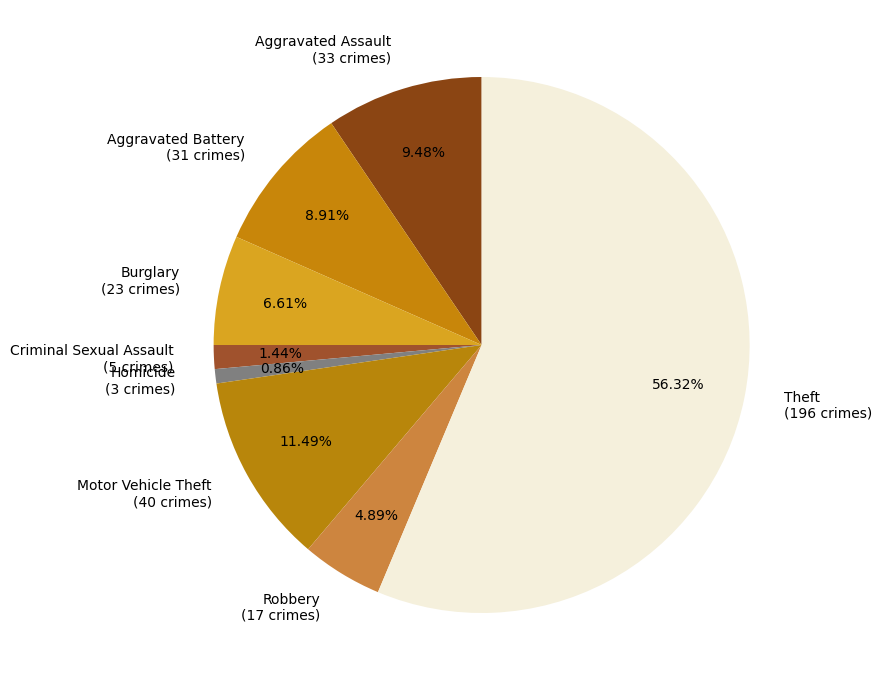

Between Homicide (3 crimes) and Aggravated Assault (33 crimes), which is larger?

Aggravated Assault (33 crimes)